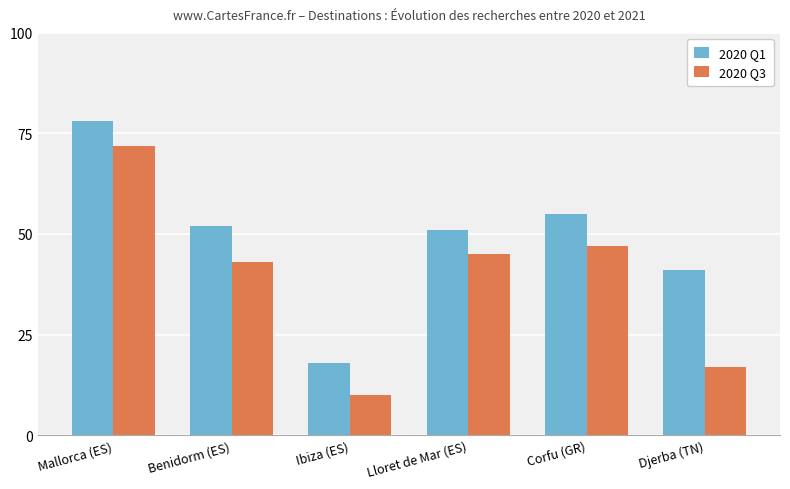

Reading left to right, what are all the values shown in this chart?

2020 Q1: 78	52	18	51	55	41
2020 Q3: 72	43	10	45	47	17